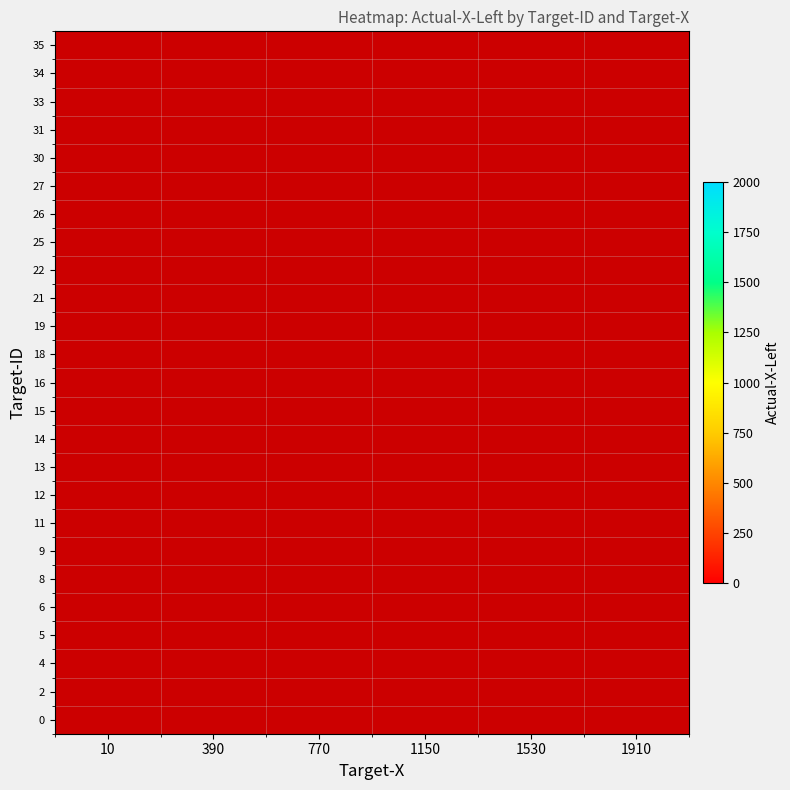

Between 390 and 10, which is larger?

10